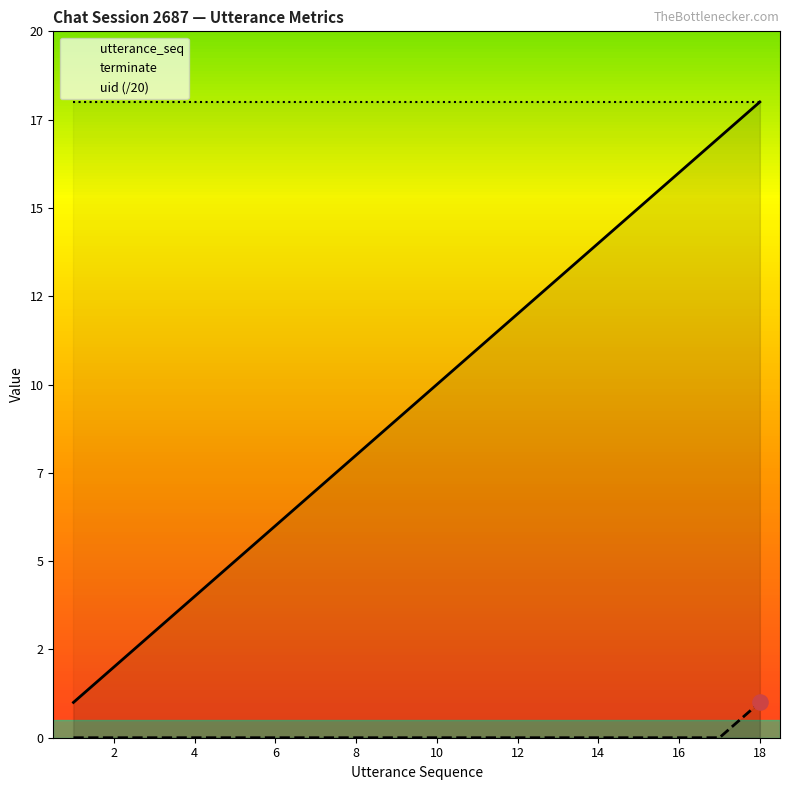

What are all the series names shown in the legend?

utterance_seq, terminate, uid (/20)